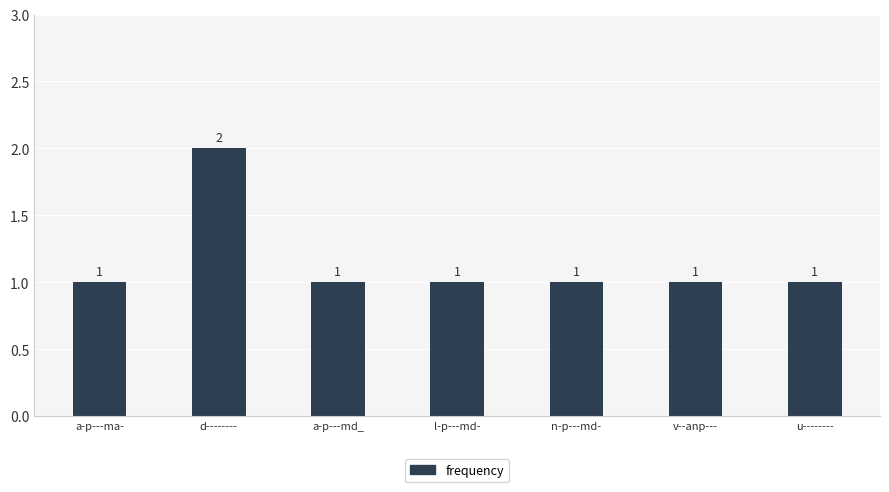

What is the greatest value displayed?

2